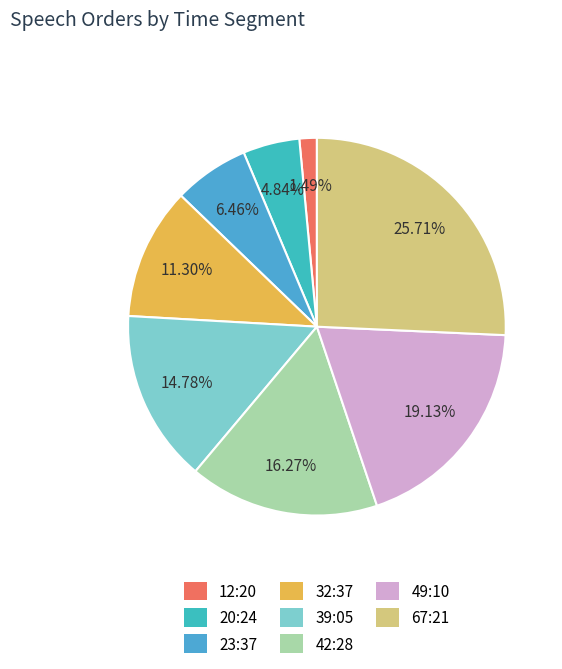

What portion of the pie excludes 32:37?

88.7%